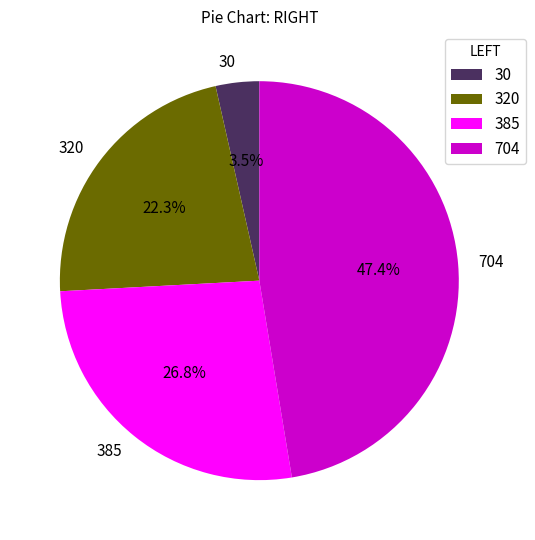

What is the largest slice in the pie chart?

704